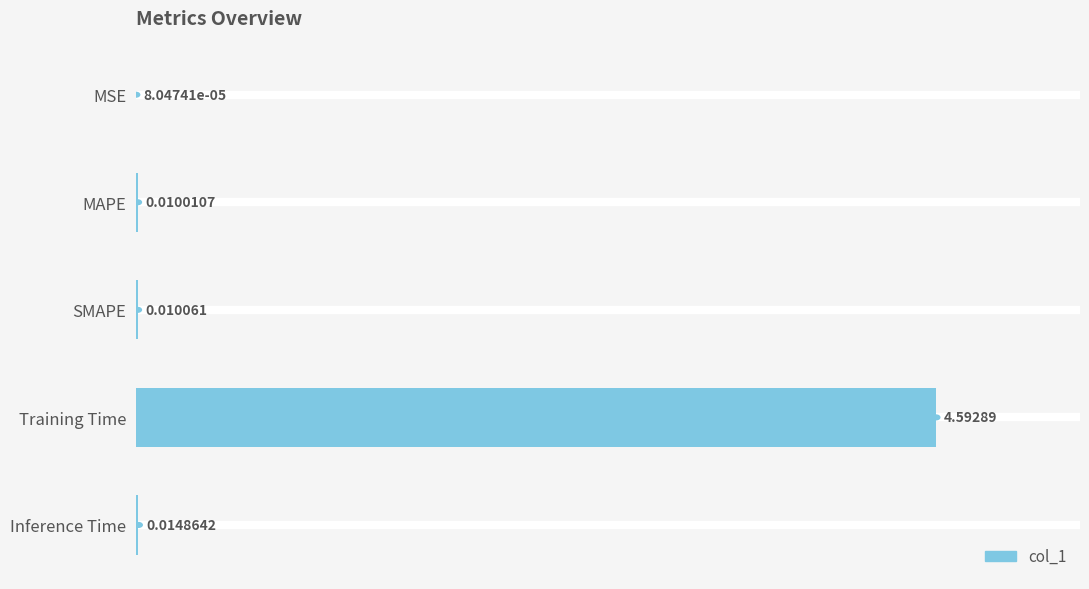

At which category does the chart reach its peak across all series?

Training Time